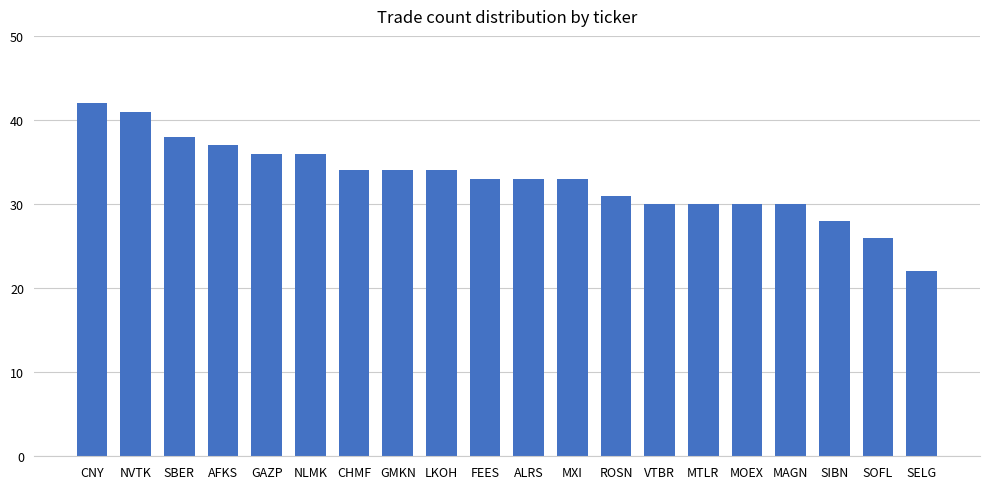

What is the average value?

33